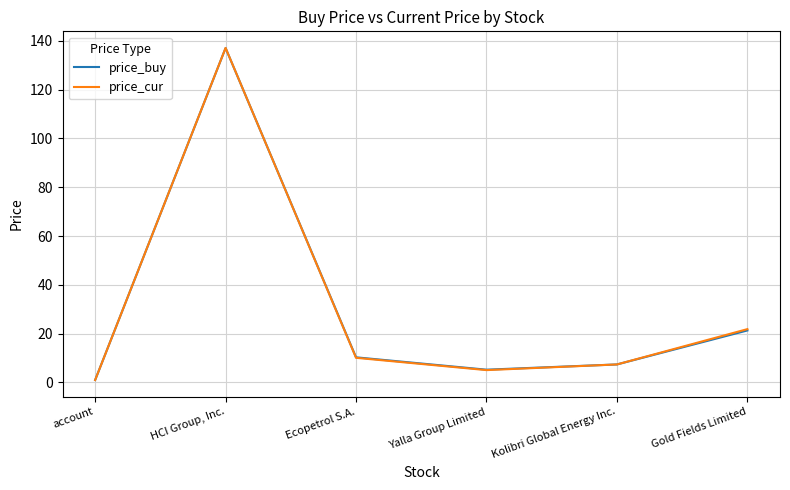

What are all the series names shown in the legend?

price_buy, price_cur